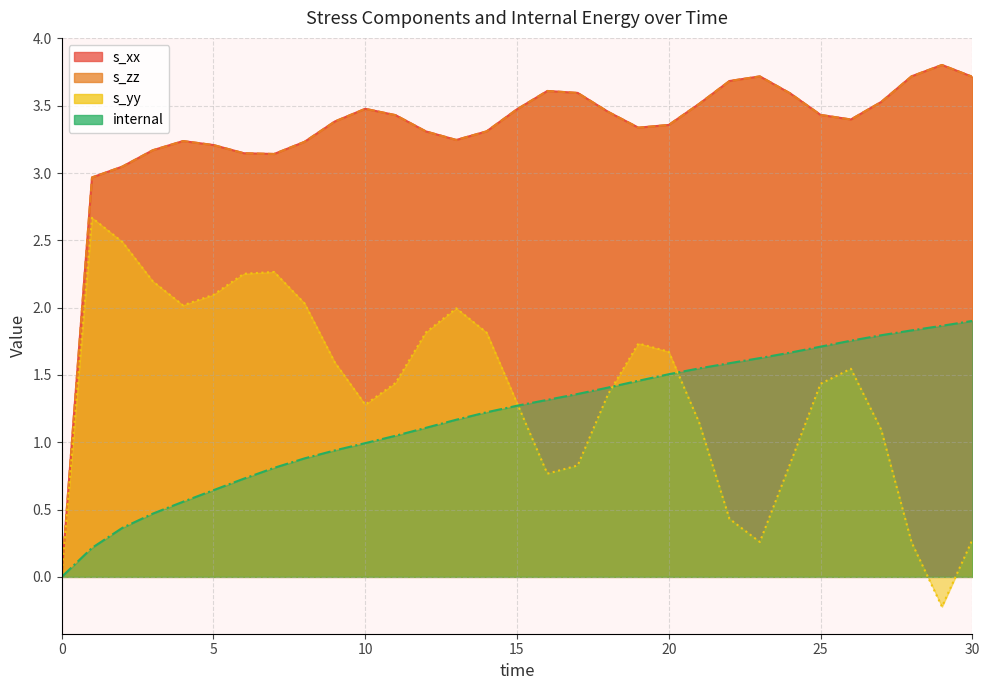

At which label does s_xx first exceed 3?

2